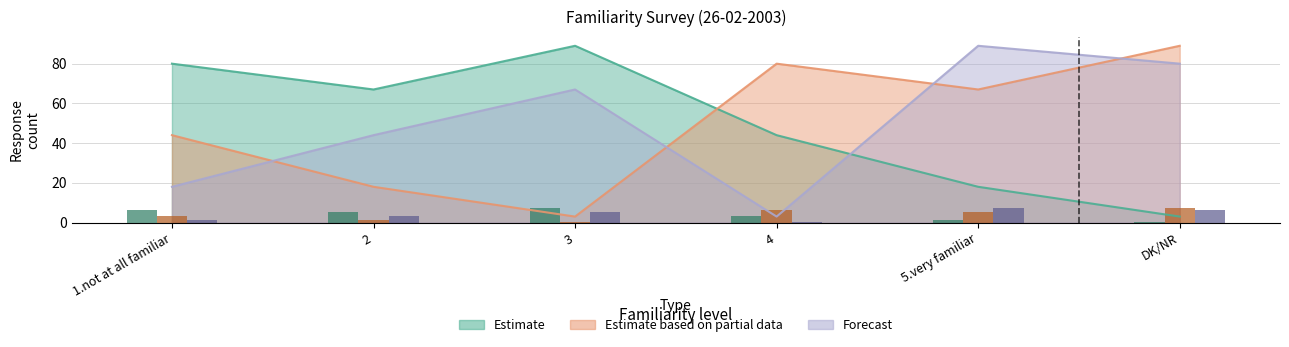

What is the total value across all series at 5.very familiar?

174